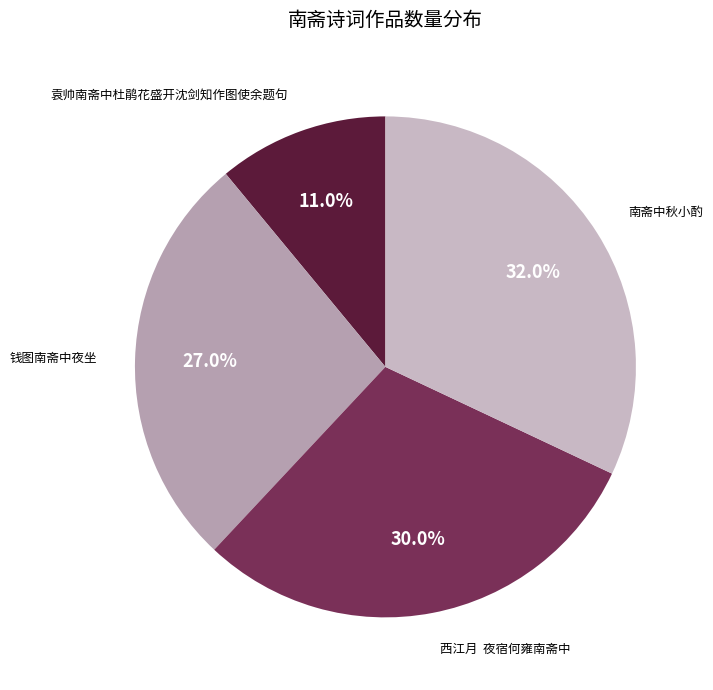

Which slice is the largest?

南斋中秋小酌